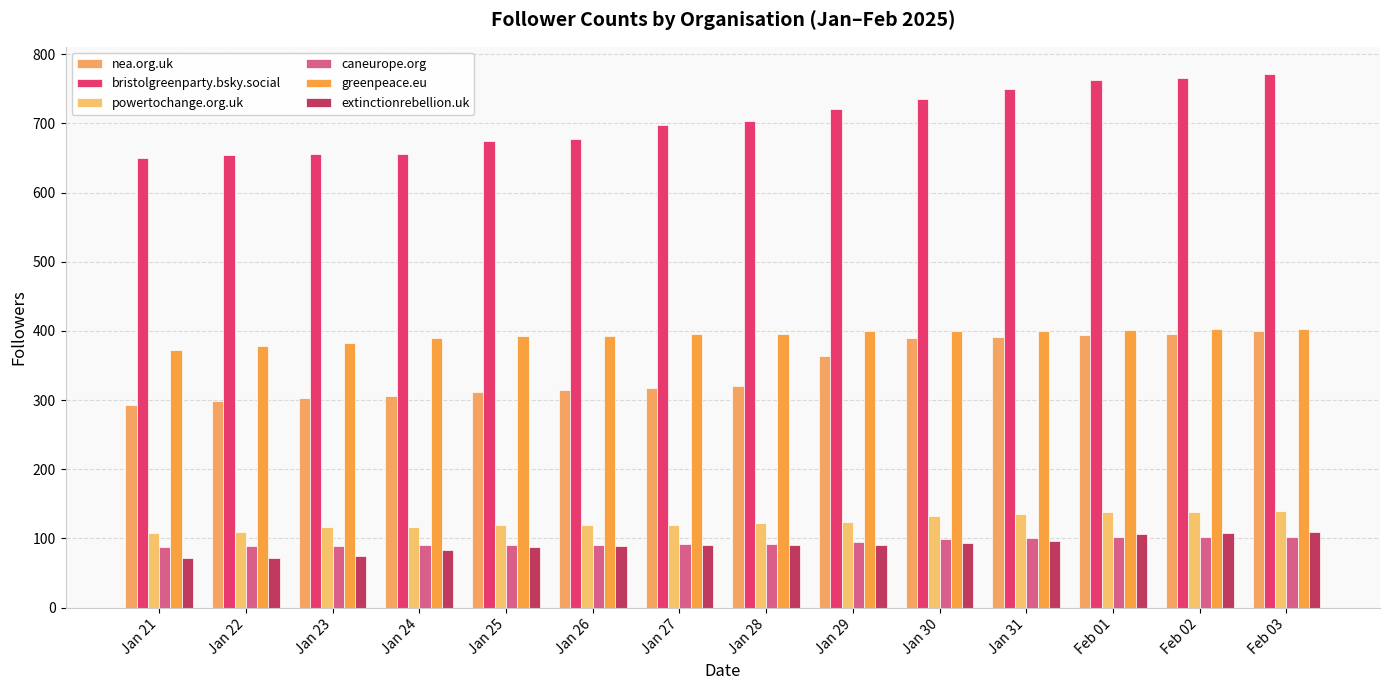

What is the greatest value displayed?

772